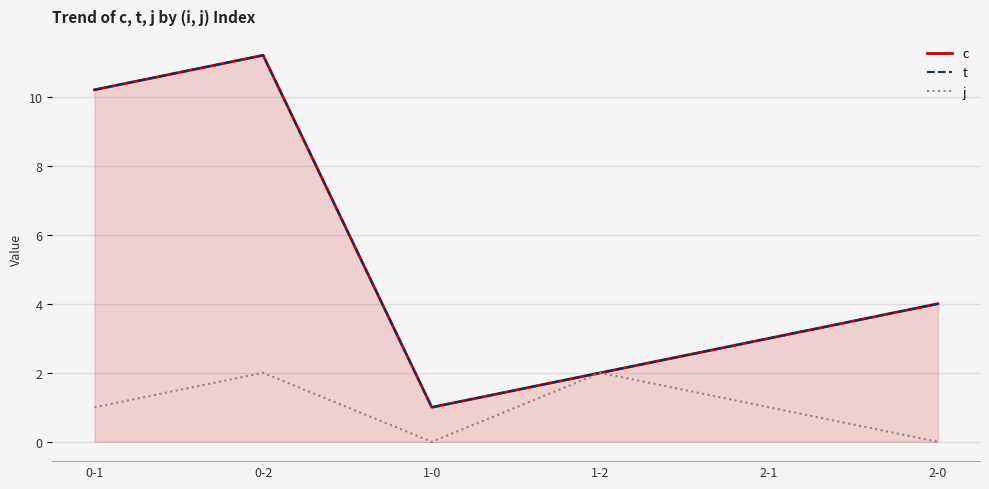

What is the value of the c point at the 1st from the left?

10.2